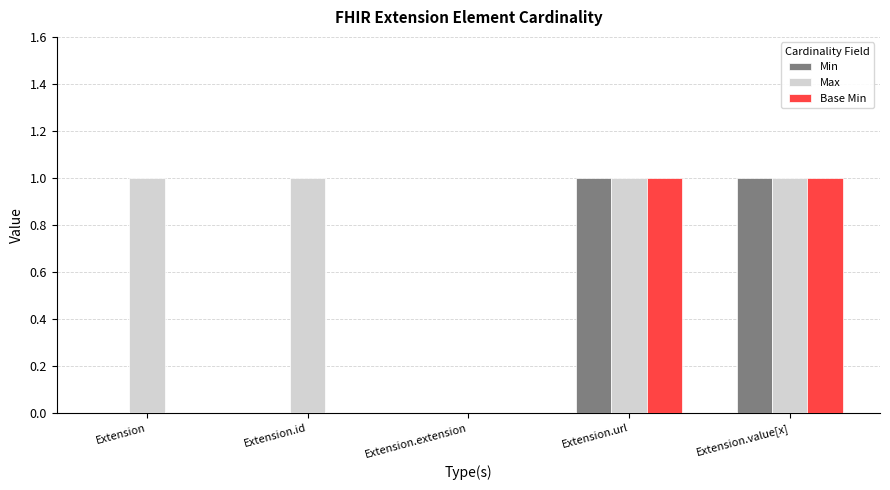

Which series has the largest total across all categories?

Max